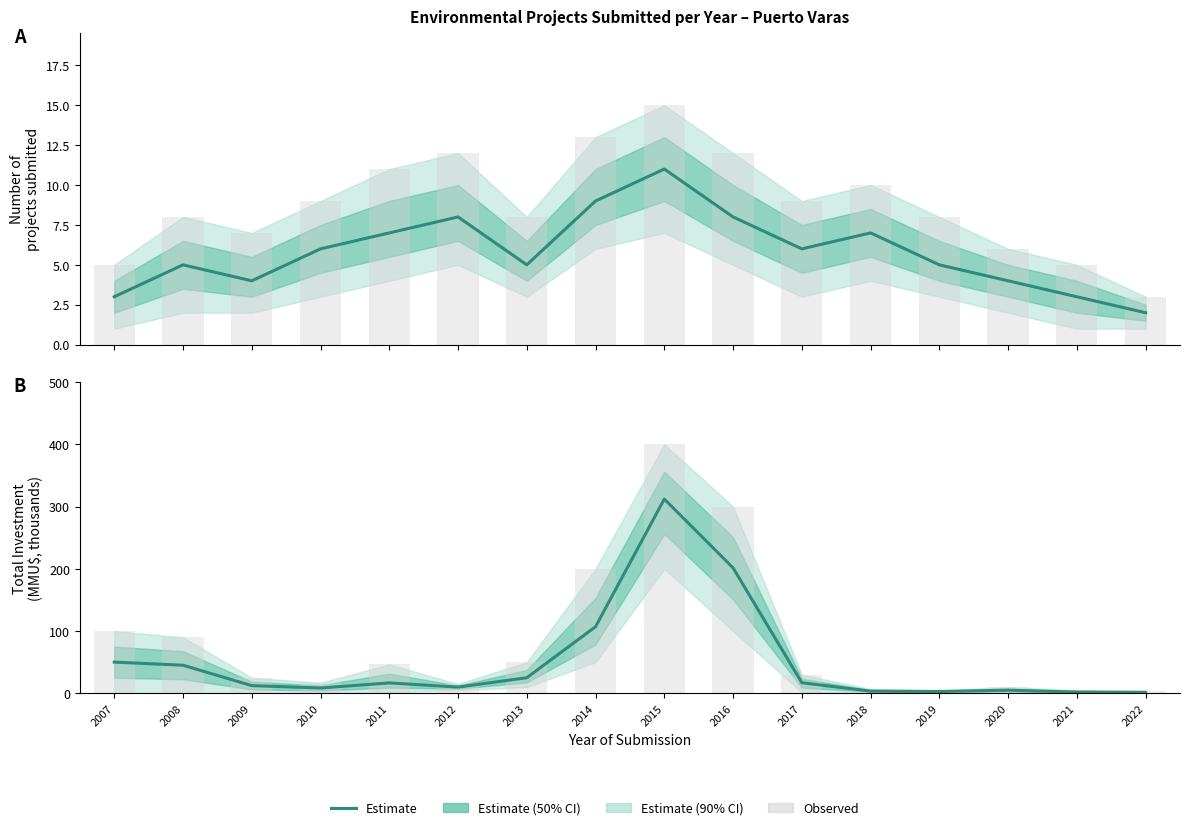

The value of Estimate at 2014 is 171.1. True or false?

False